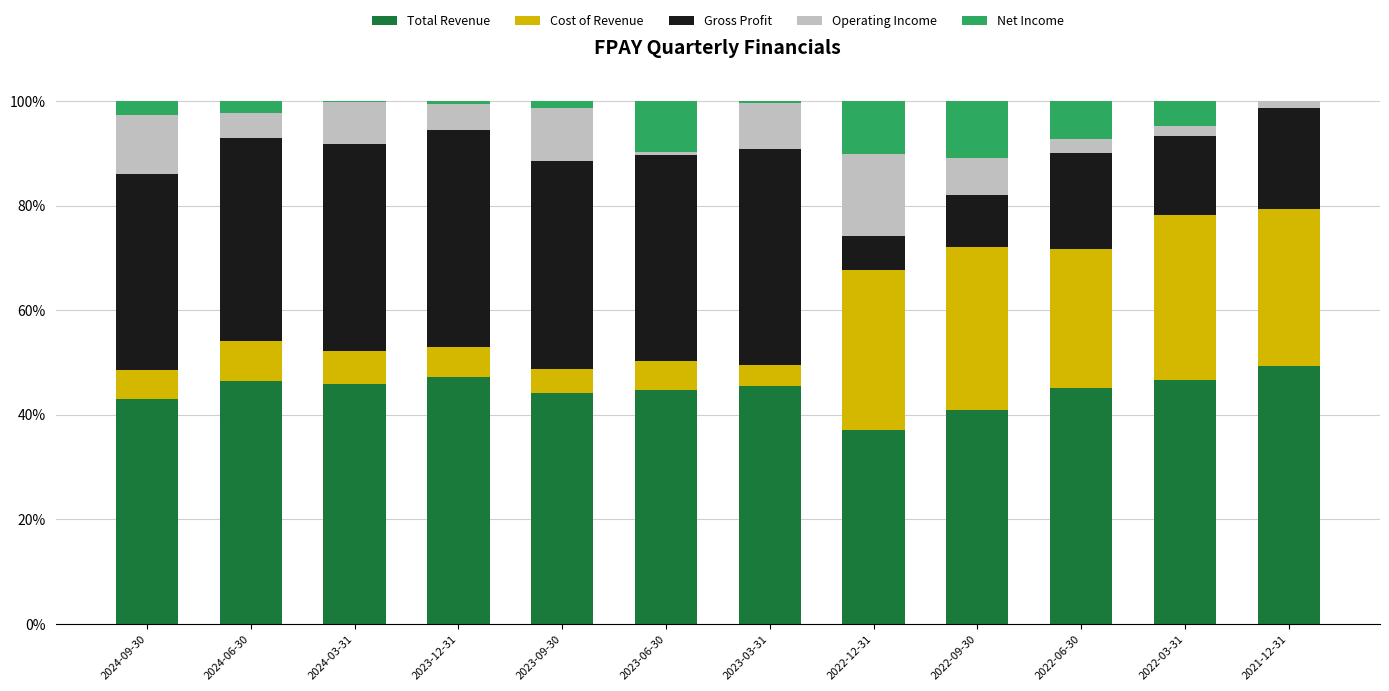

What is the sum of all Total Revenue values?

535.9